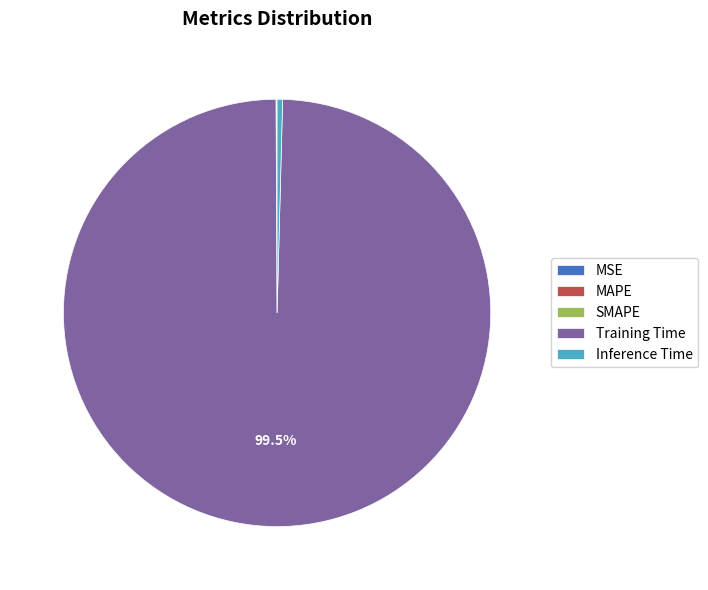

Which category has the biggest portion of the pie?

Training Time